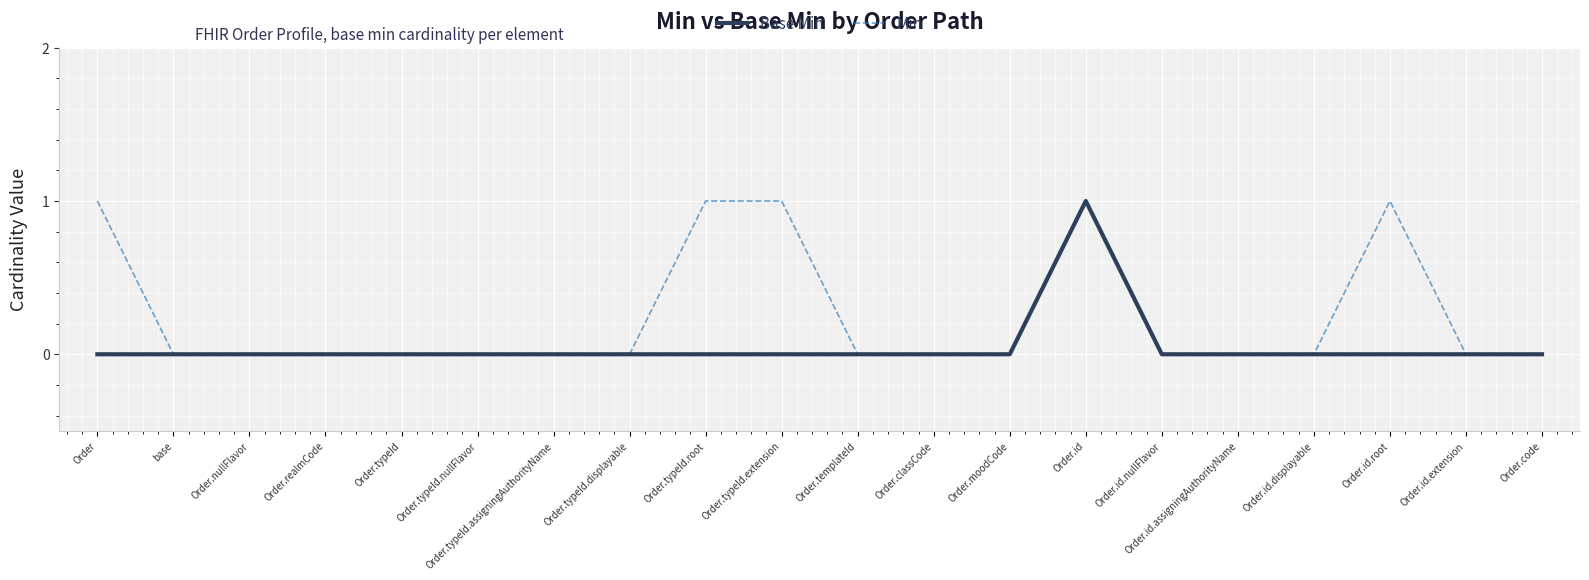

Is it true that Base Min equals 0 at Order.nullFlavor?

True